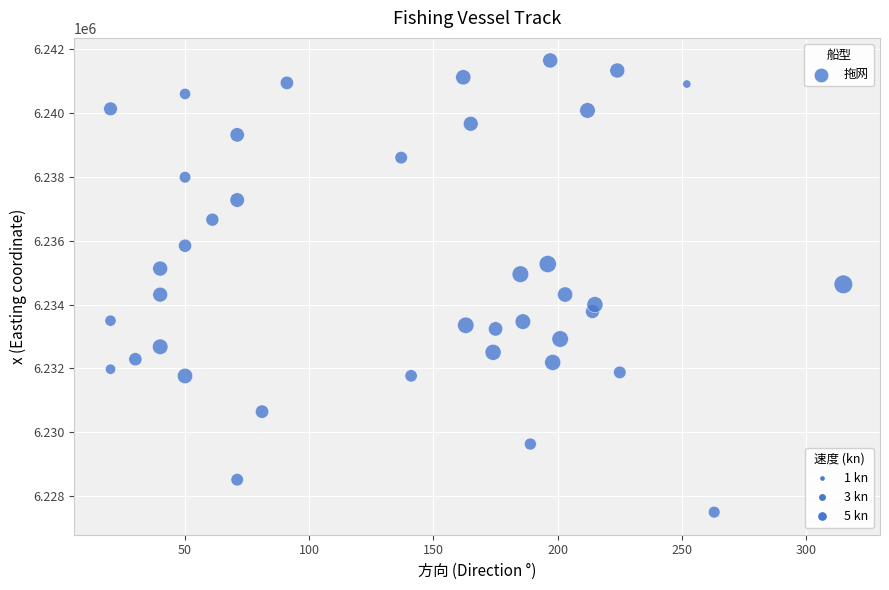

What is the range of X values (max minus min)?

295.0